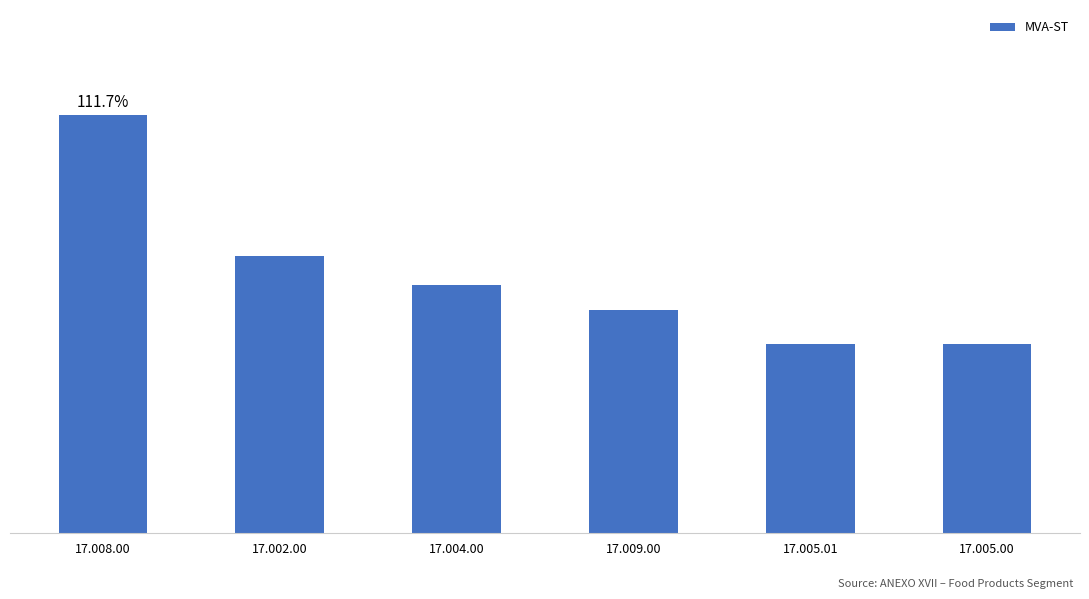

What value does the data have at 17.005.01?

0.5